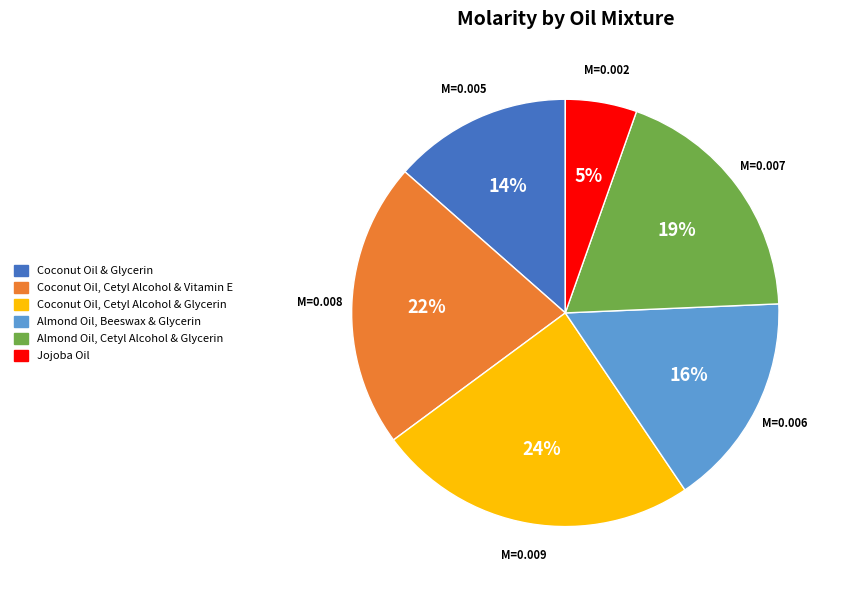

Do Coconut Oil, Cetyl Alcohol & Glycerin and Almond Oil, Cetyl Alcohol & Glycerin together represent more than half of the pie?

No